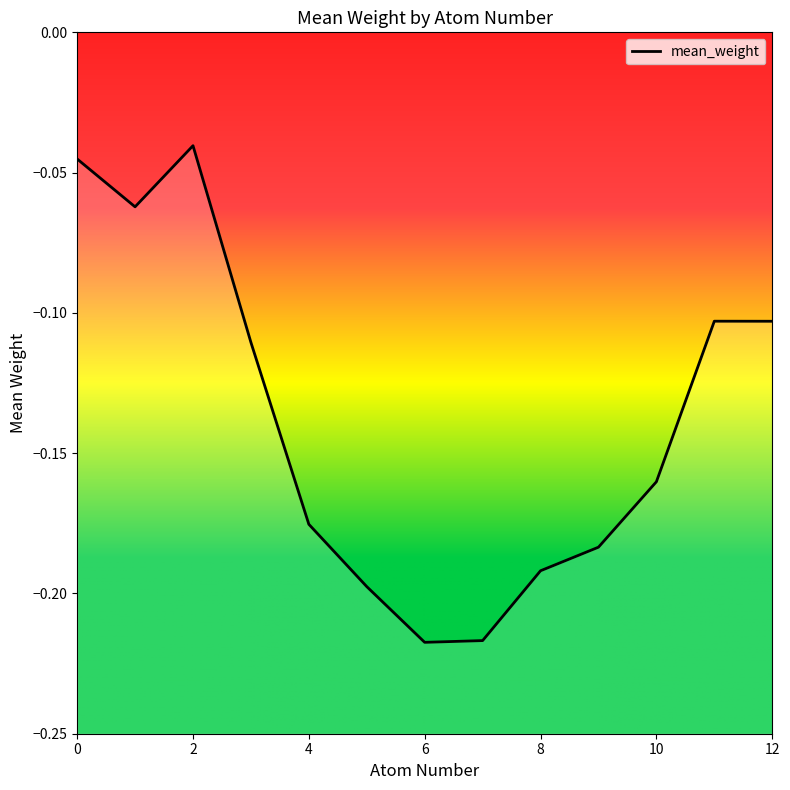

Read the value at 7.

-0.2